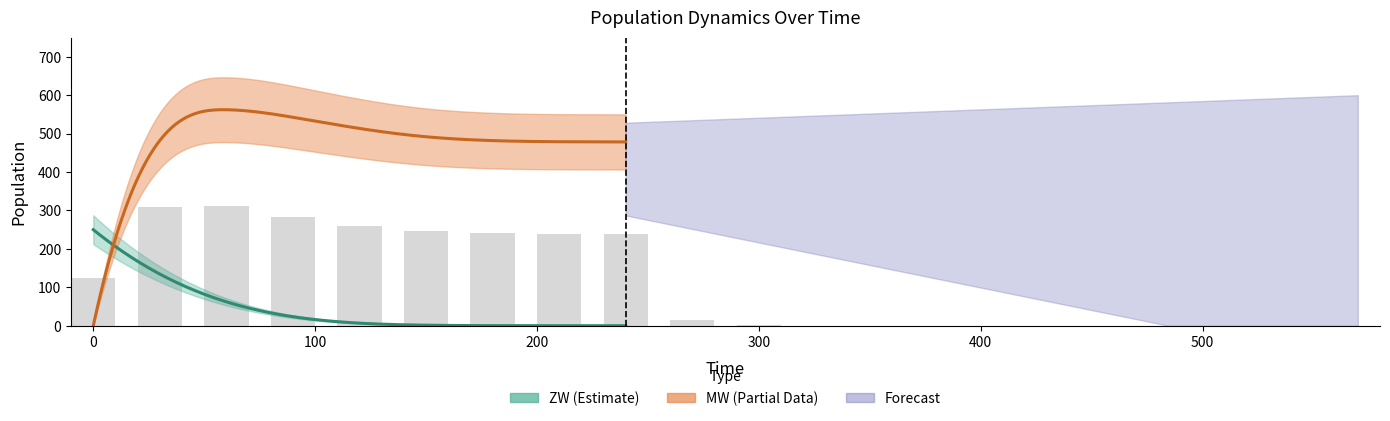

At how many categories does at least one series exceed 78?

9